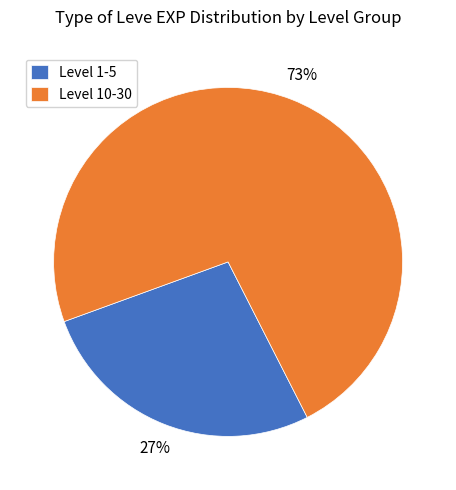

Count the number of slices in the pie.

2